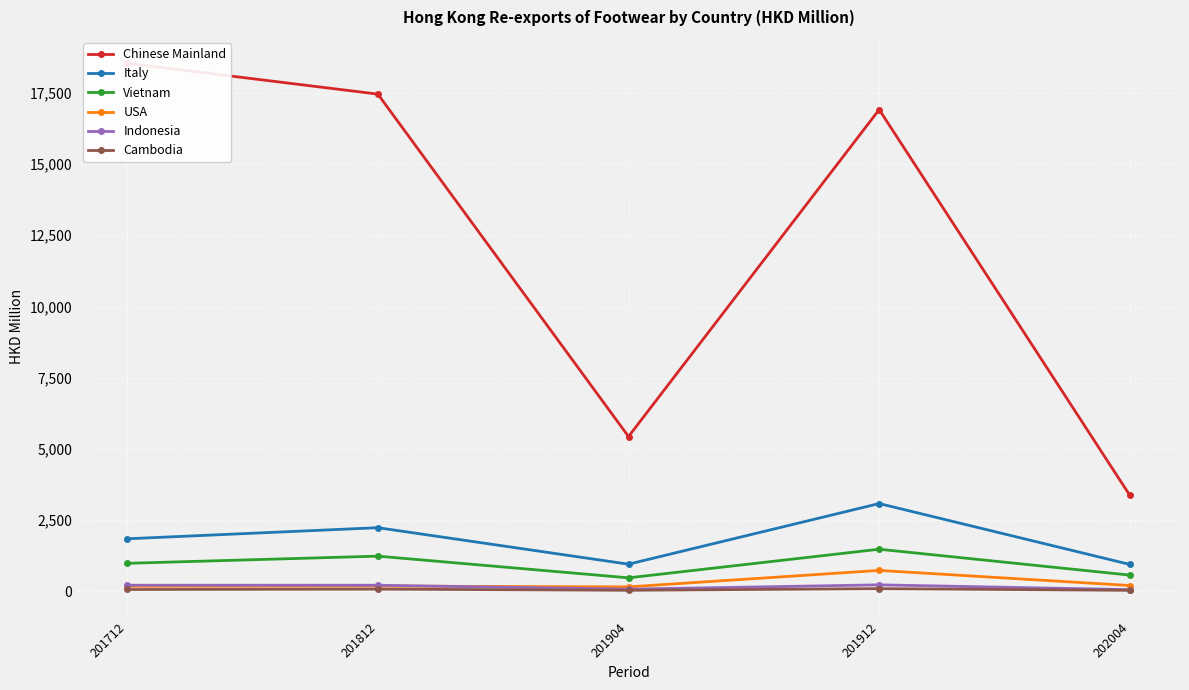

What is the total value across all series at 201812?

21410.4